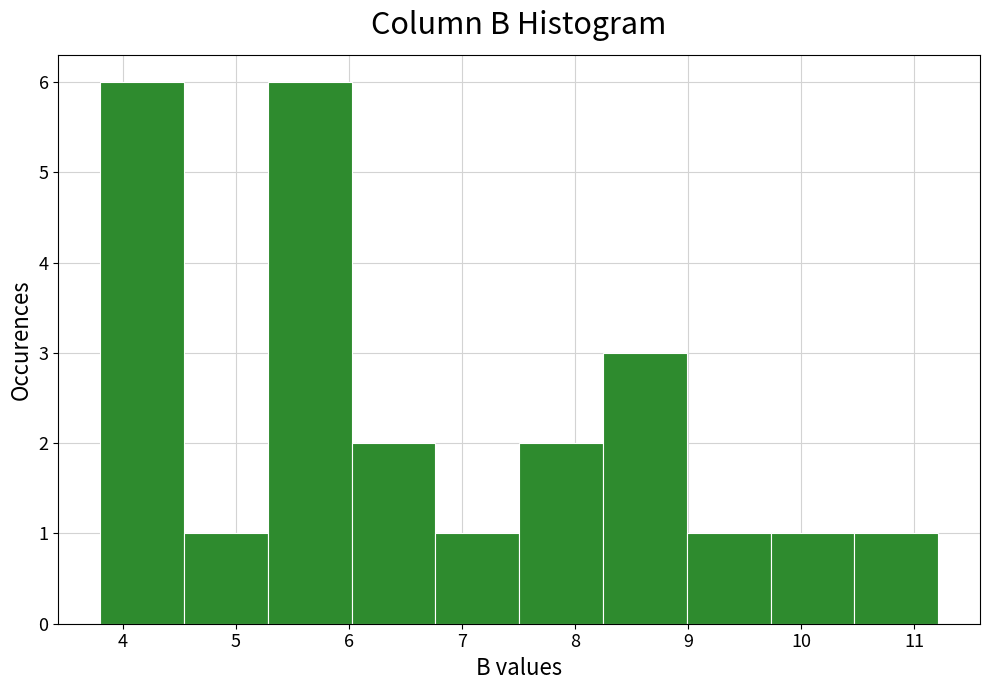

Reading left to right, list every bar in this chart as the range it spans on the x-axis followed by its height. Neither the bar edges nor the heights are printed on the chart, so give them approximately, as read against the axes.

3.8 to 4.5: 6
4.5 to 5.3: 1
5.3 to 6.0: 6
6.0 to 6.8: 2
6.8 to 7.5: 1
7.5 to 8.2: 2
8.2 to 9.0: 3
9.0 to 9.7: 1
9.7 to 10.5: 1
10.5 to 11.2: 1